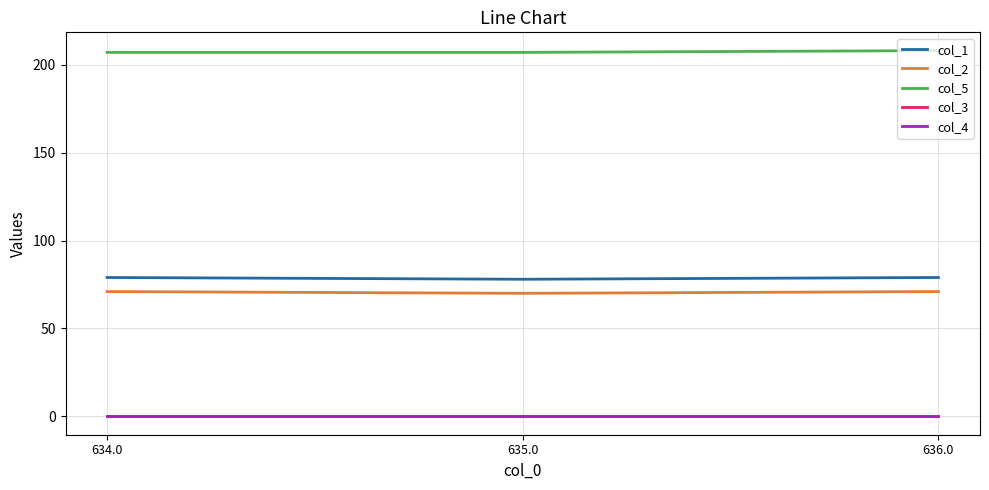

What is the maximum value shown in the chart?

208.0